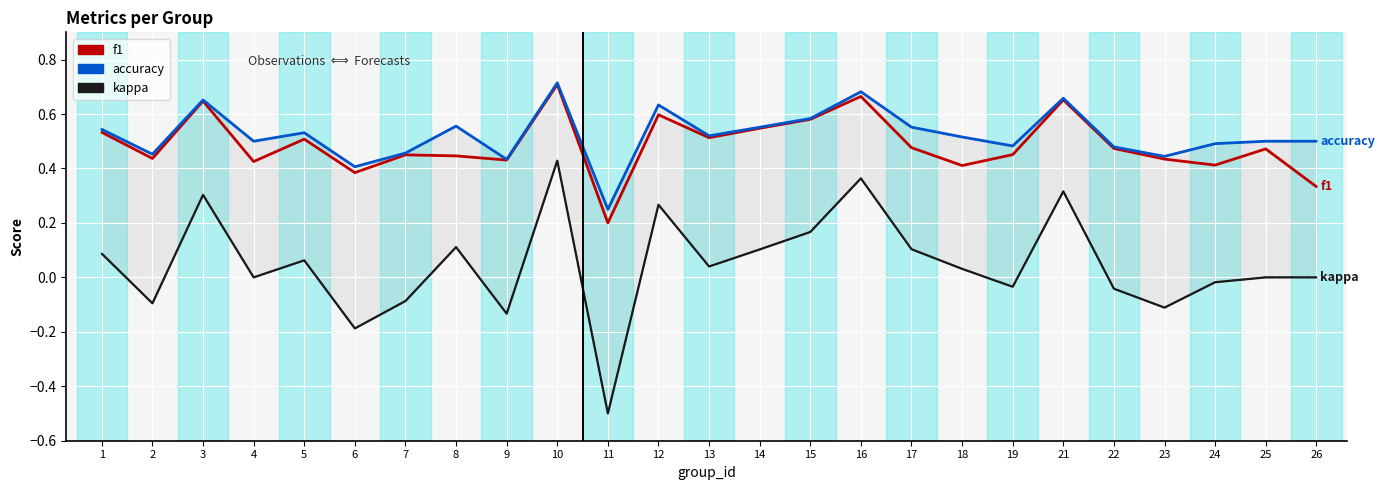

What is the value of the lower envelope point at the 6th from the left?

-0.2